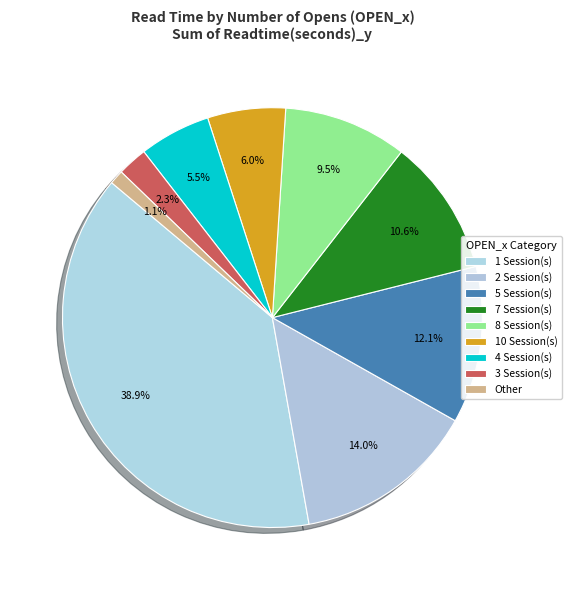

Count the number of slices in the pie.

9